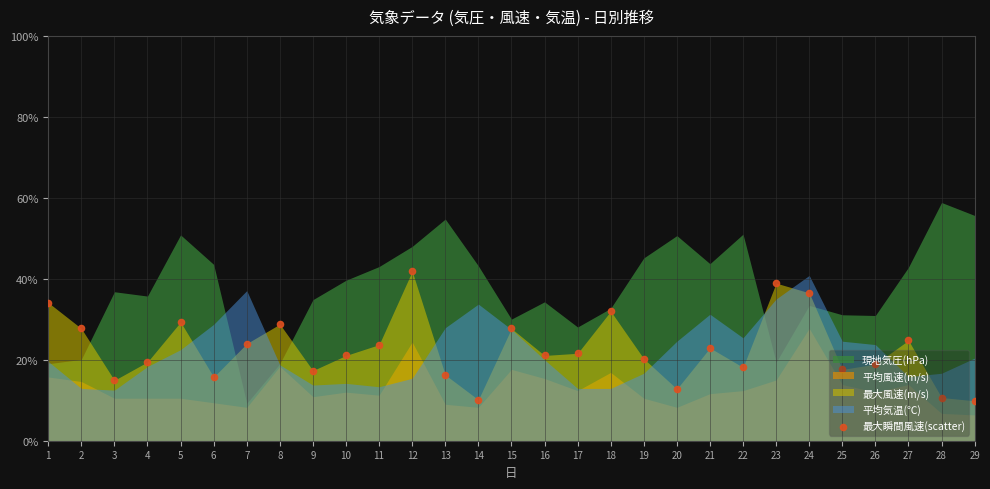

Which has a higher value, 3 or 19?

19